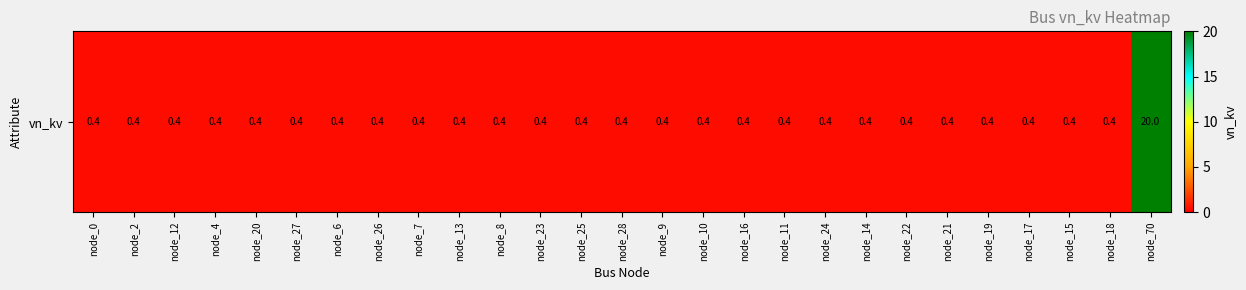

What is the approximate value at node_23?

0.4